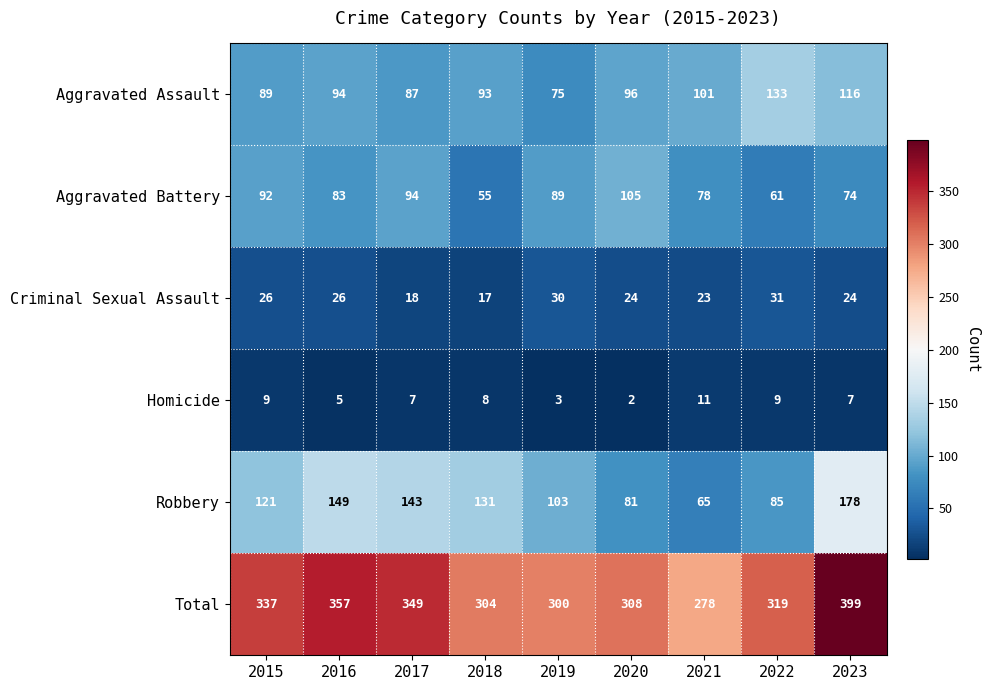

Between 2016 and 2018, which series saw the biggest shift?

Total